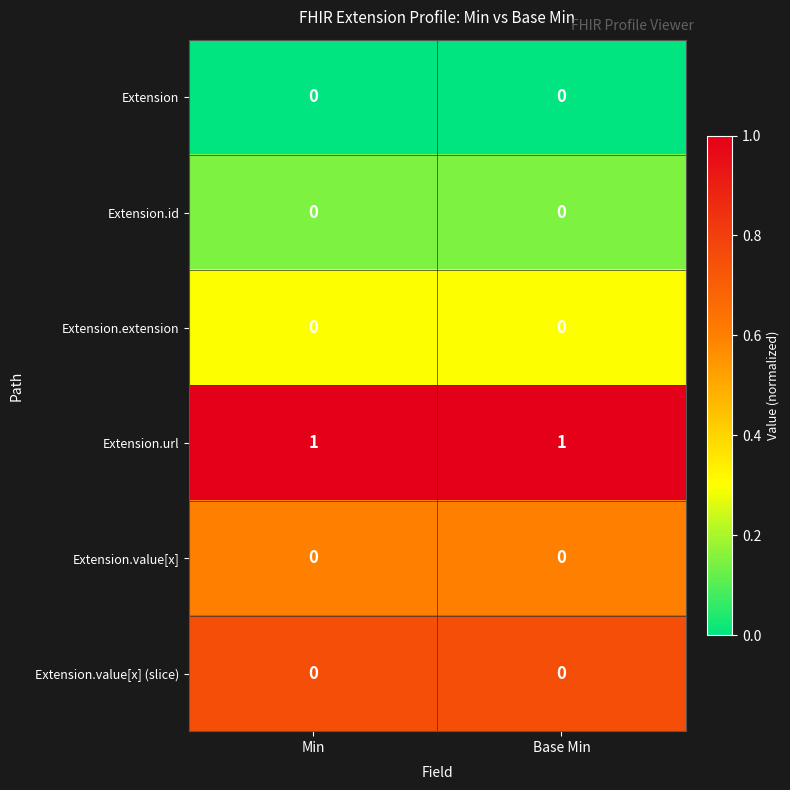

Which series has the largest total across all categories?

Extension.url